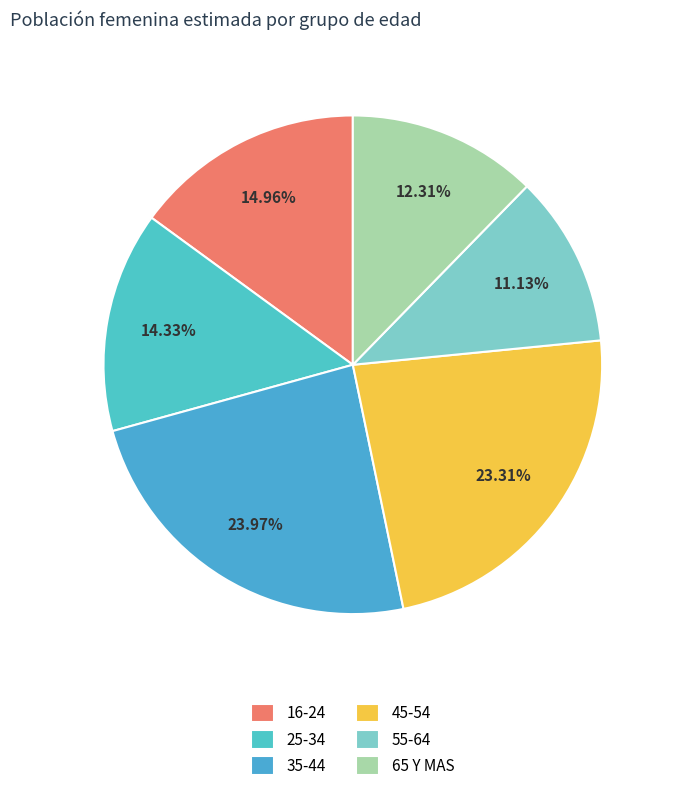

To the nearest percent, what is the difference between the largest and smallest slice percentages?

13%